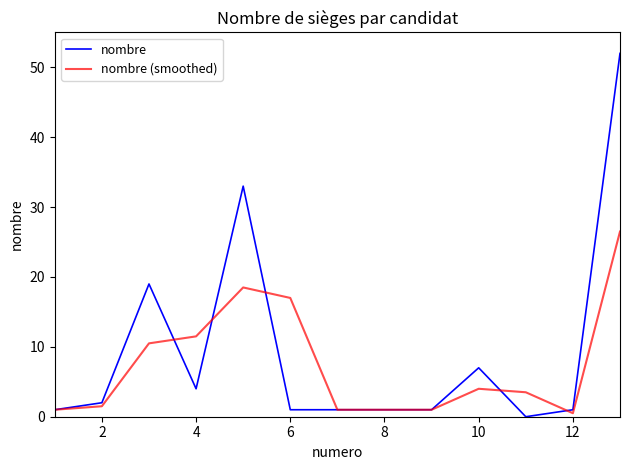

What is the highest value of the nombre series?

52.0